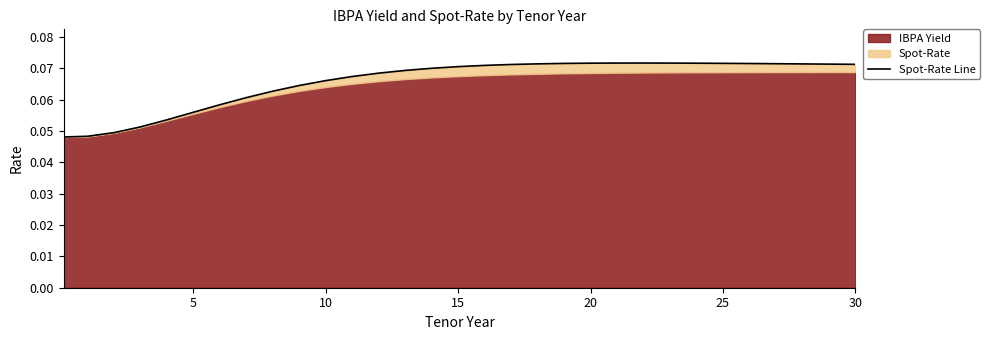

What is the value of the 26th point from the left?

0.1